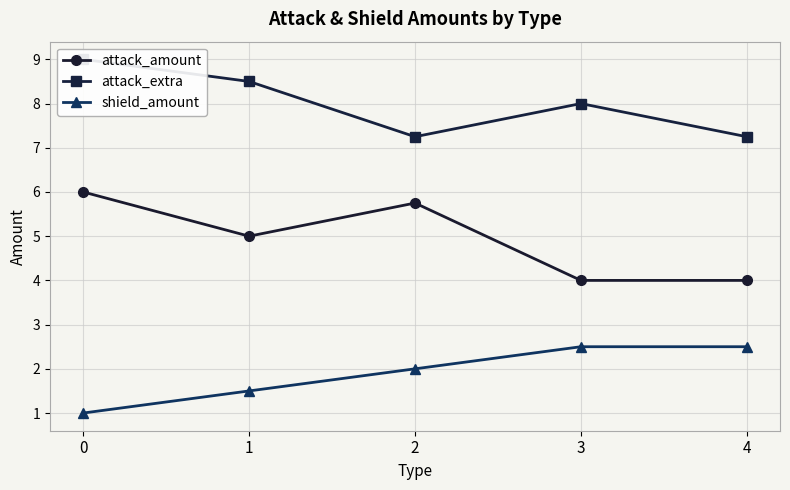

What is the sum of the shield_amount values at 3 and 1?

4.0